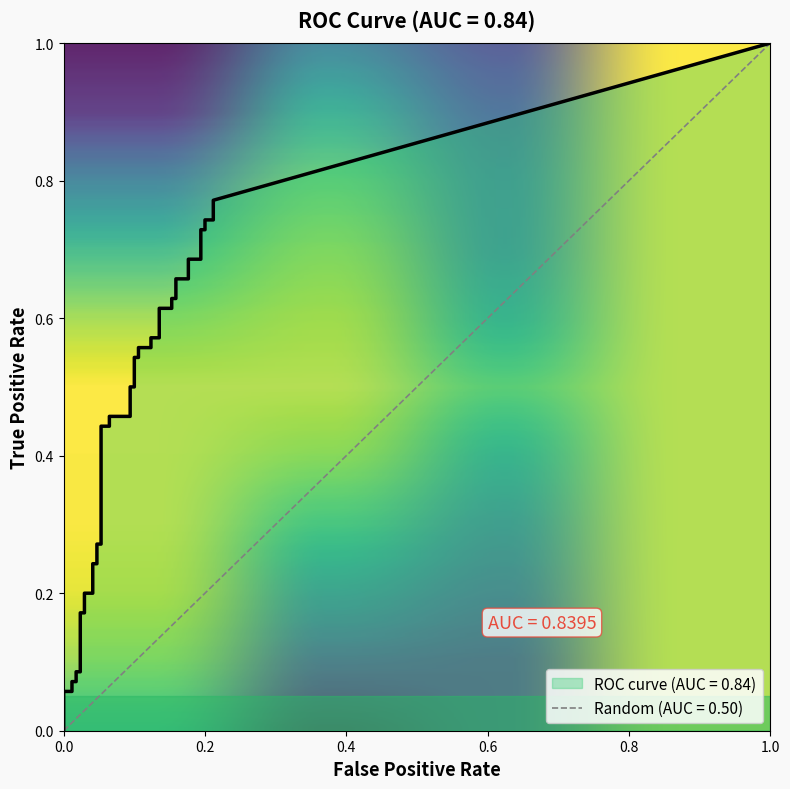

What is the sum of the tpr values at 21 and 34?

1.2